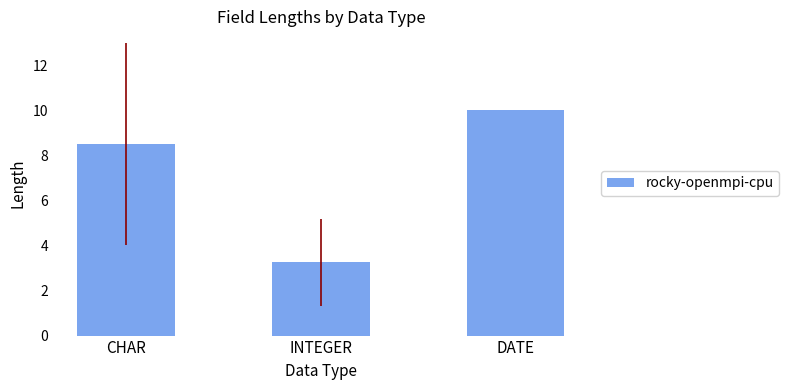

List the labels in order of value, largest first.

DATE, CHAR, INTEGER